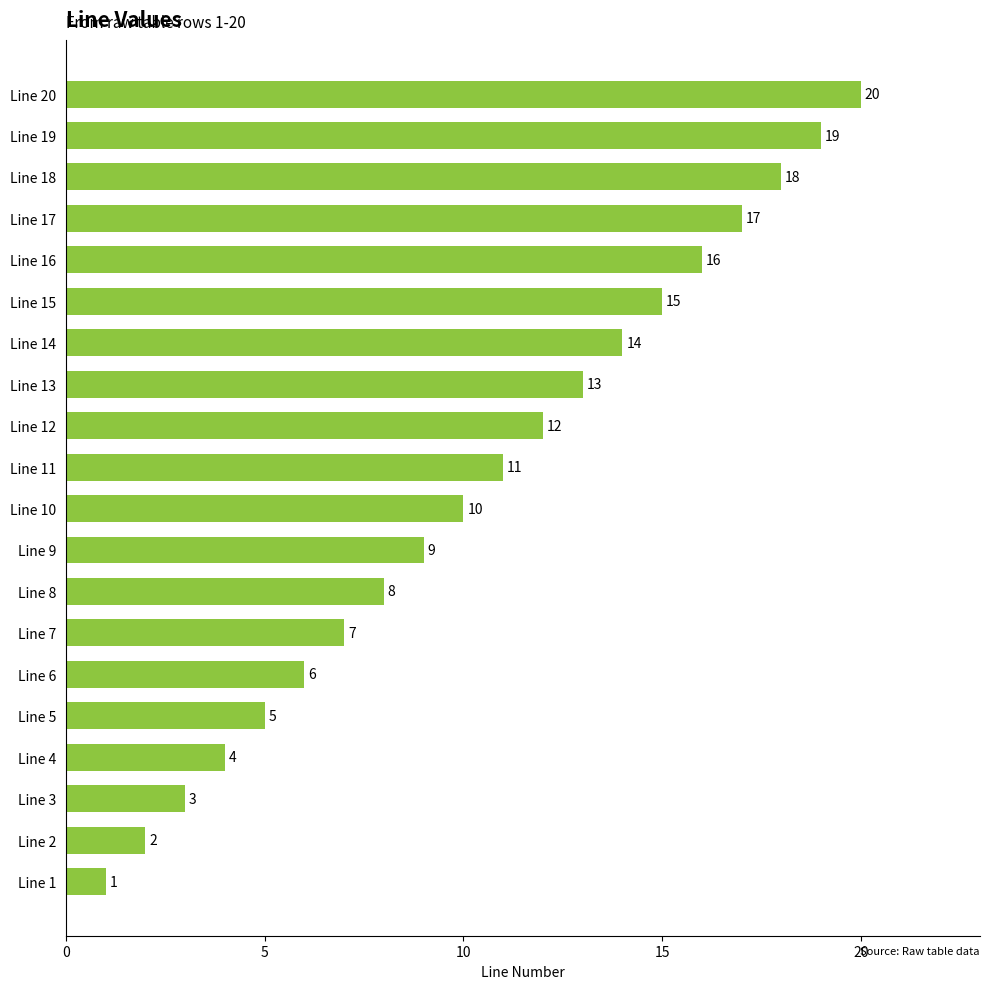

How many bars are there in total?

20